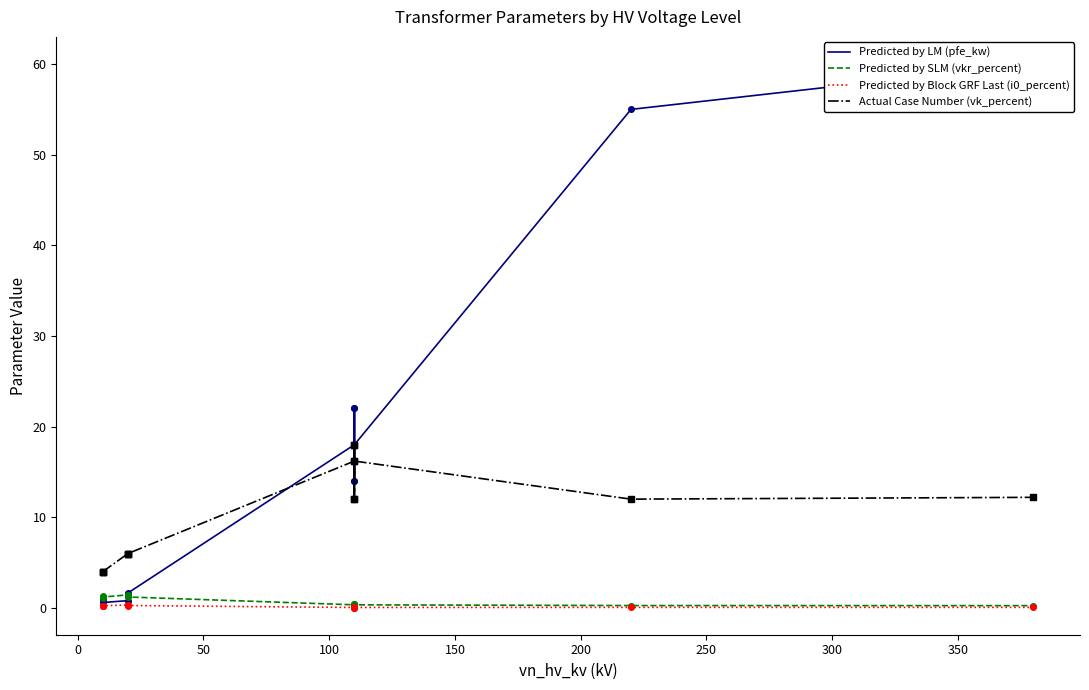

True or false: Actual Case Number (vk_percent) has a value of 21.4 at 12.

False